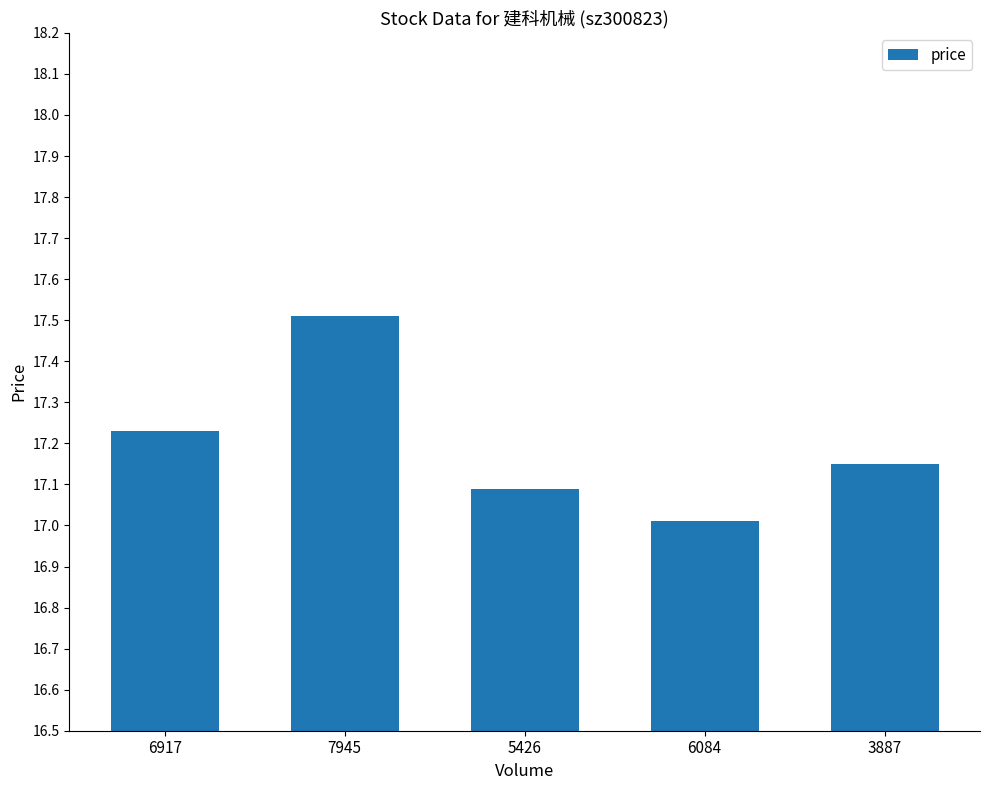

What is the label of the 1st bar from the right?

3887